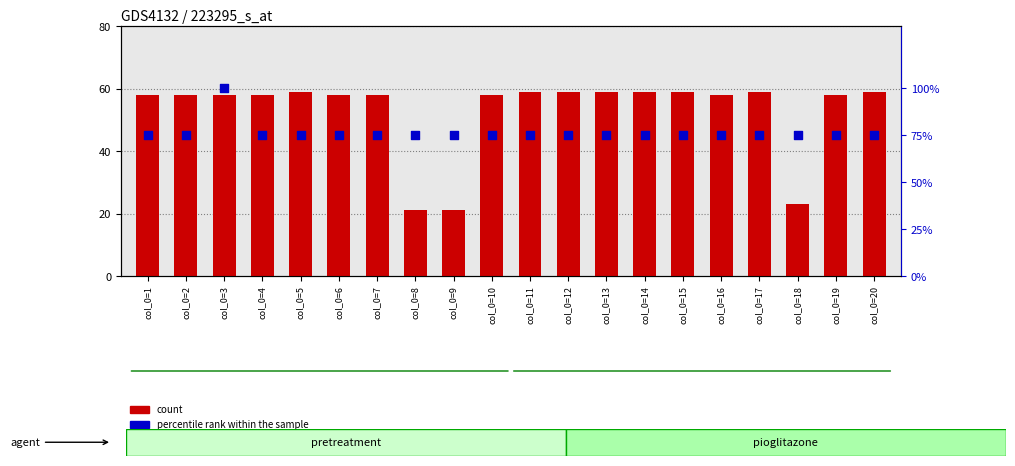

Which series reaches the maximum Y coordinate?

percentile rank within the sample